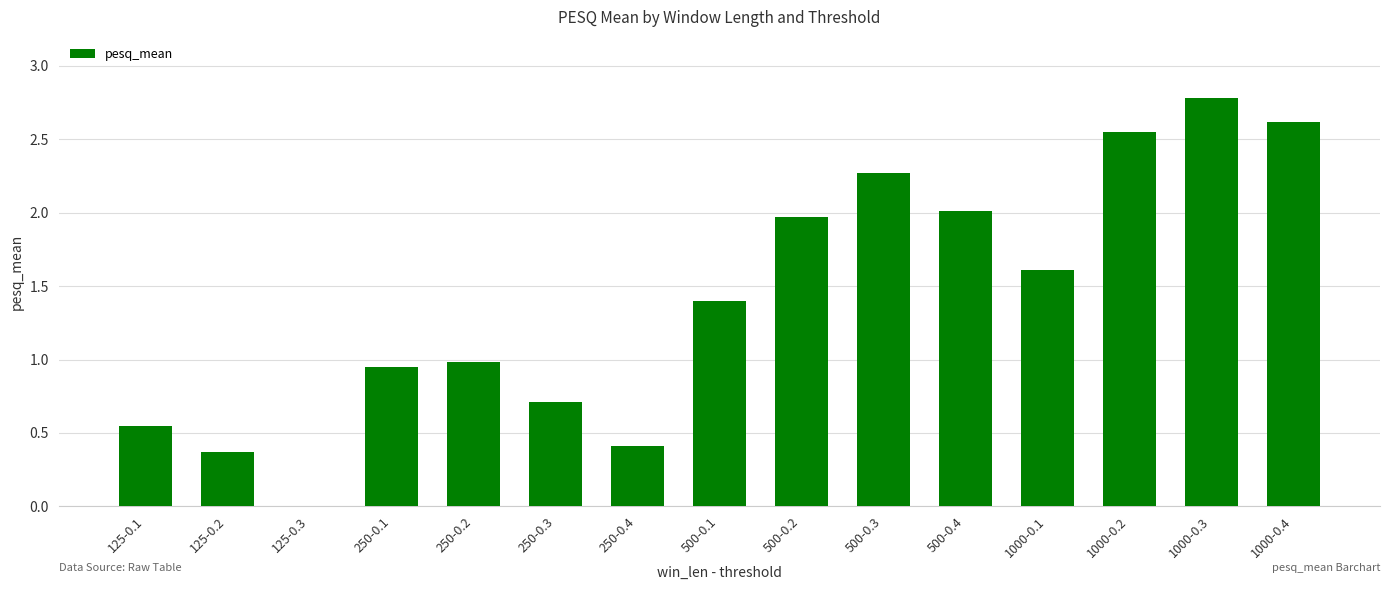

Where is the data nearest to the value 1?

250-0.2